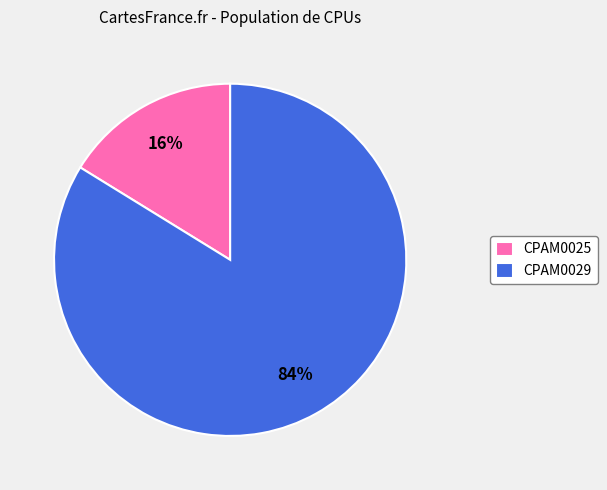

How many slices are in this pie chart?

2